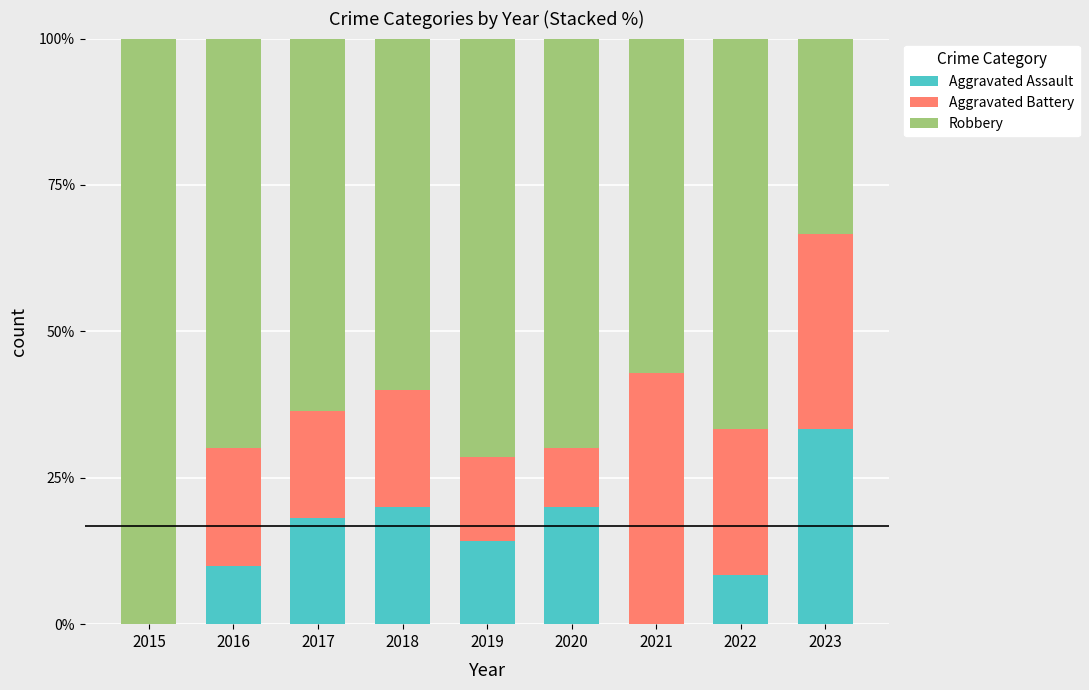

What is the maximum value for Aggravated Assault?

33.3